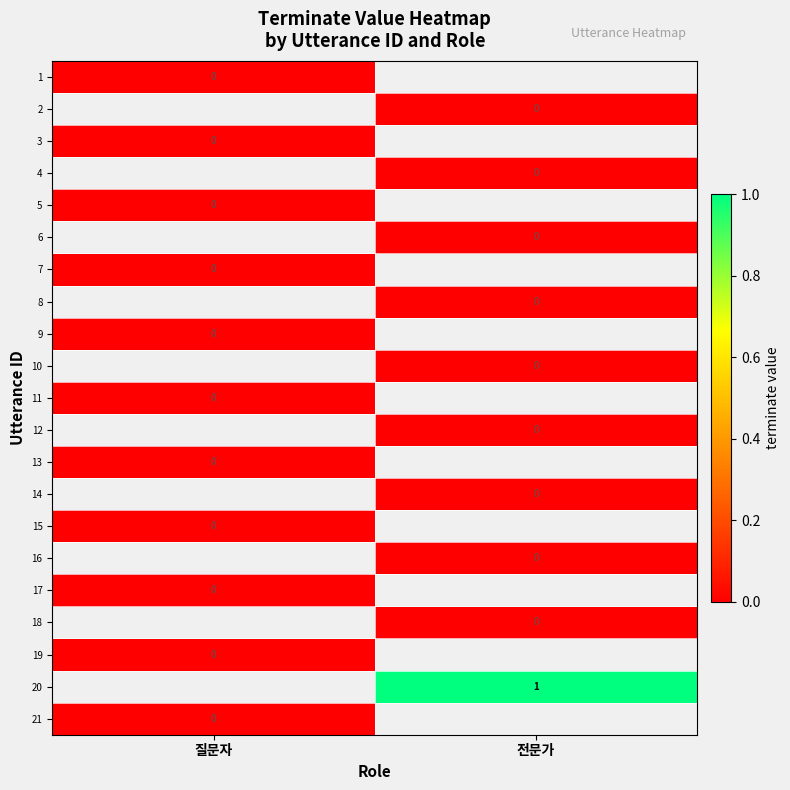

Rank the categories by 20 value from highest to lowest.

질문자, 전문가